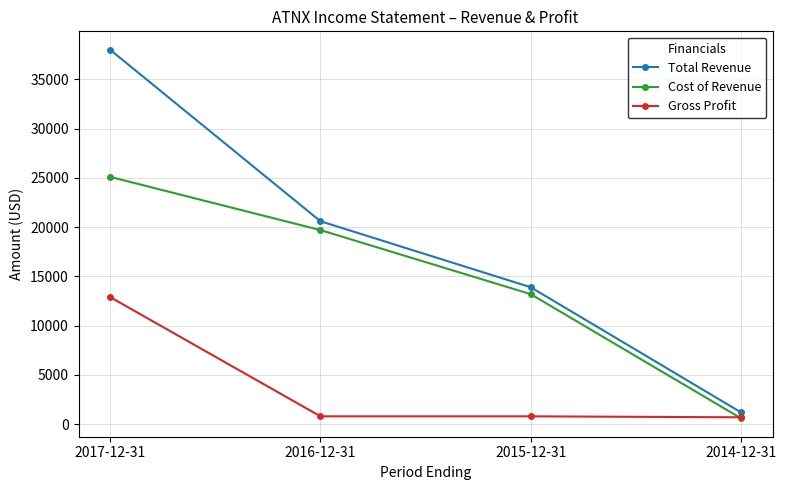

Which series has the largest total across all categories?

Total Revenue